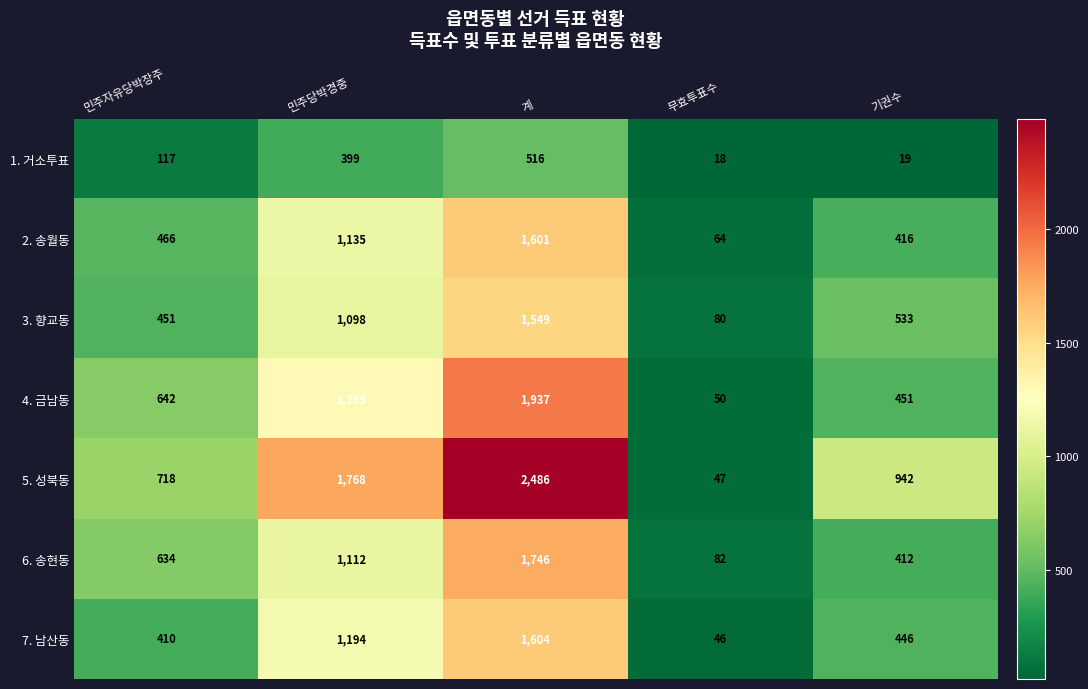

Rank the series by their maximum value, from highest to lowest.

5. 성북동, 4. 금남동, 6. 송현동, 7. 남산동, 2. 송월동, 3. 향교동, 1. 거소투표